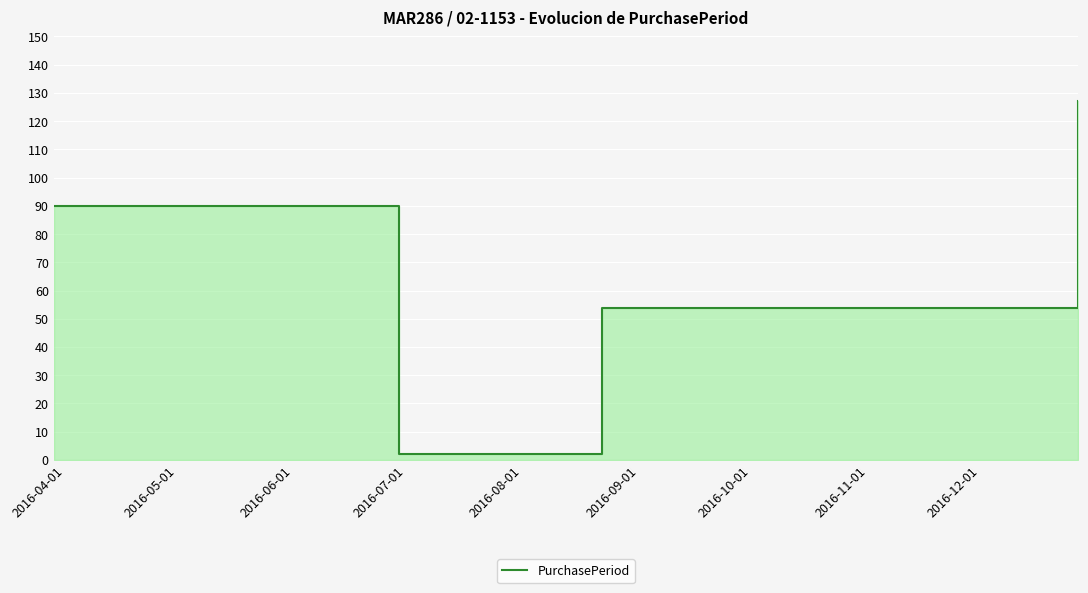

What is the smallest value displayed?

2